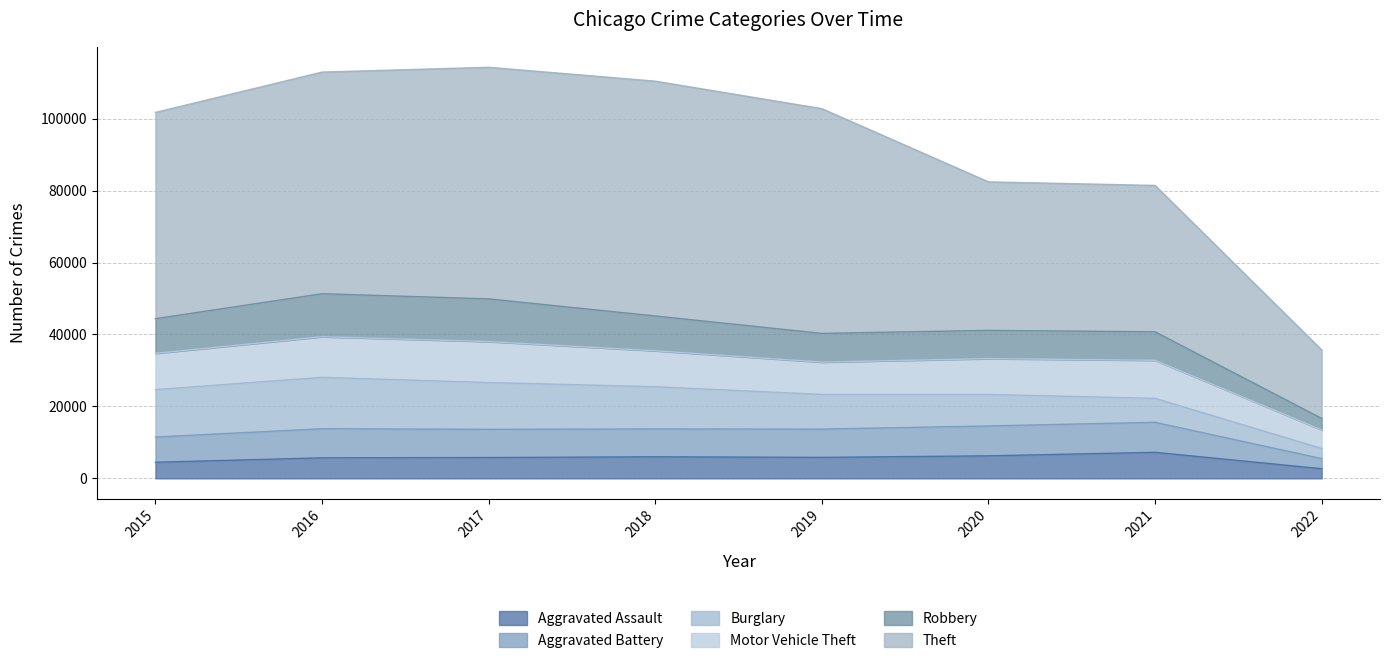

What is the minimum value for Aggravated Assault?

2684